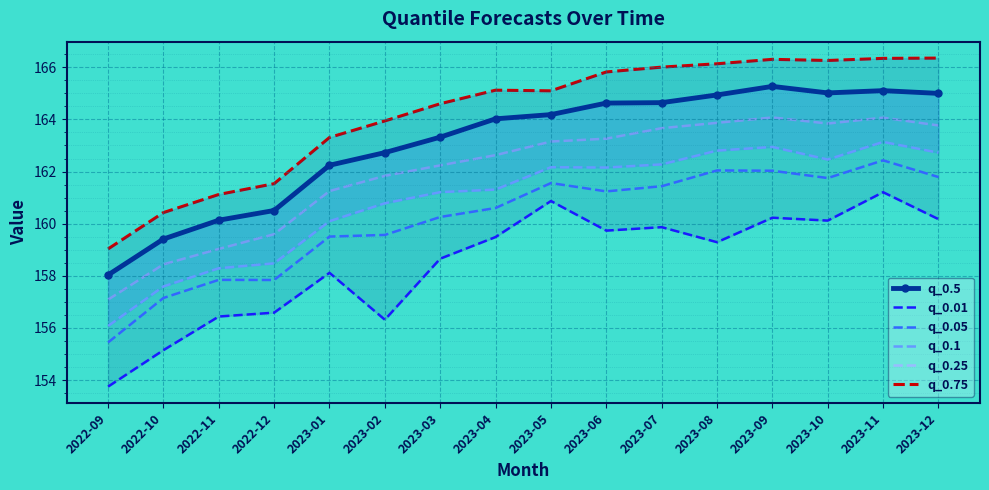

How many data points does each series have?

16